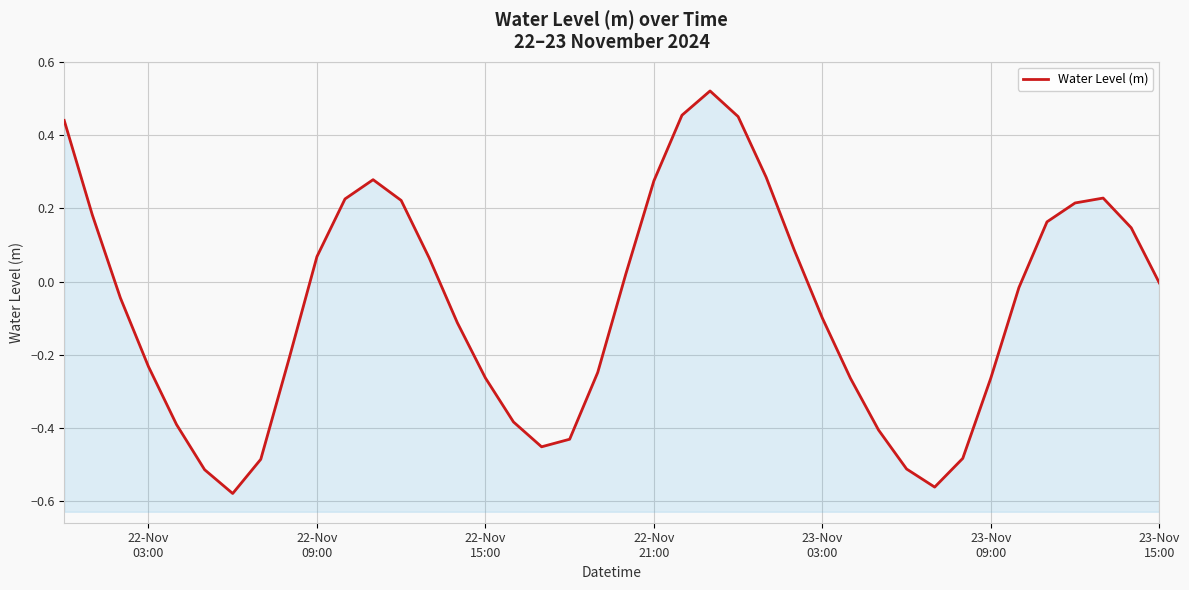

How many lines are shown in the chart?

1